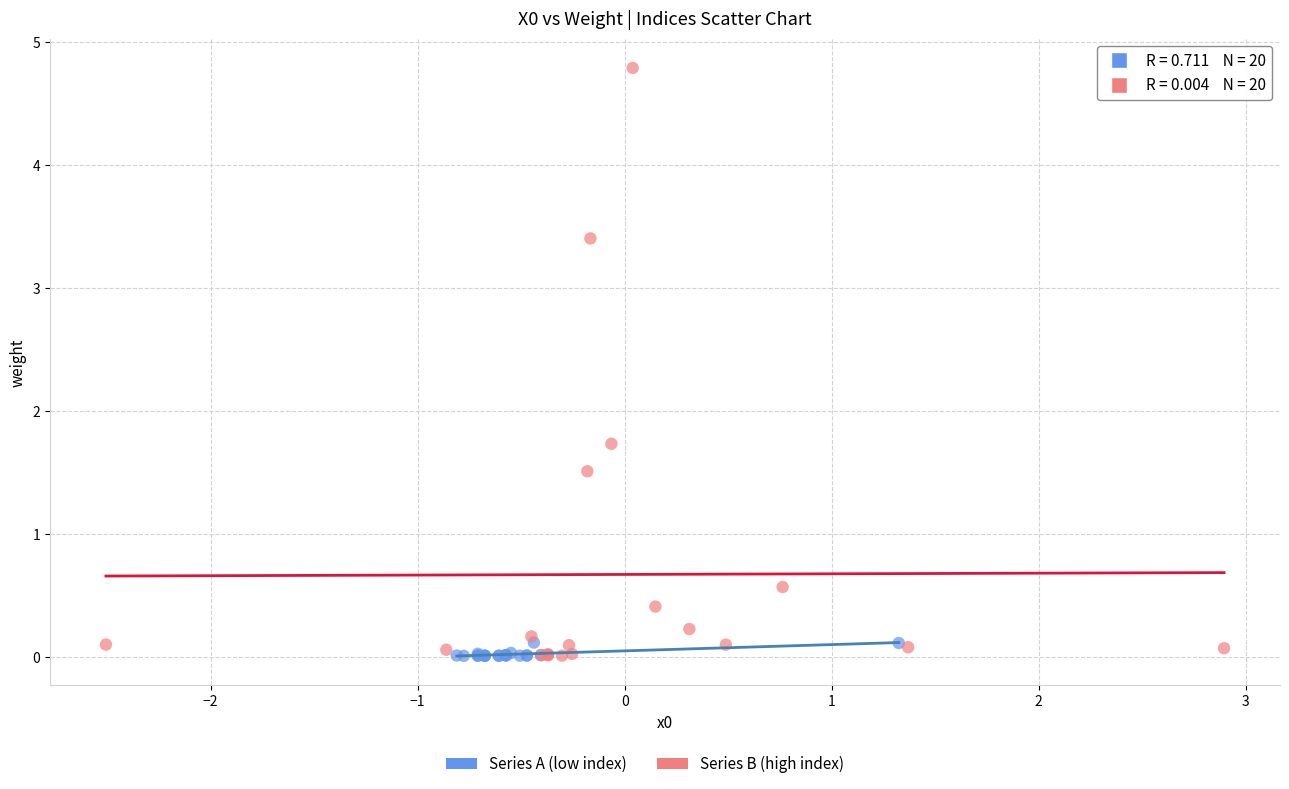

Which series has the widest spread of Y values?

Series B (high index)